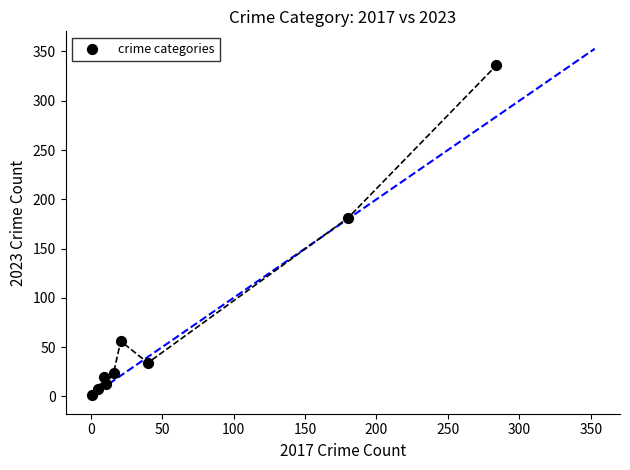

What is the range of X values (max minus min)?

283